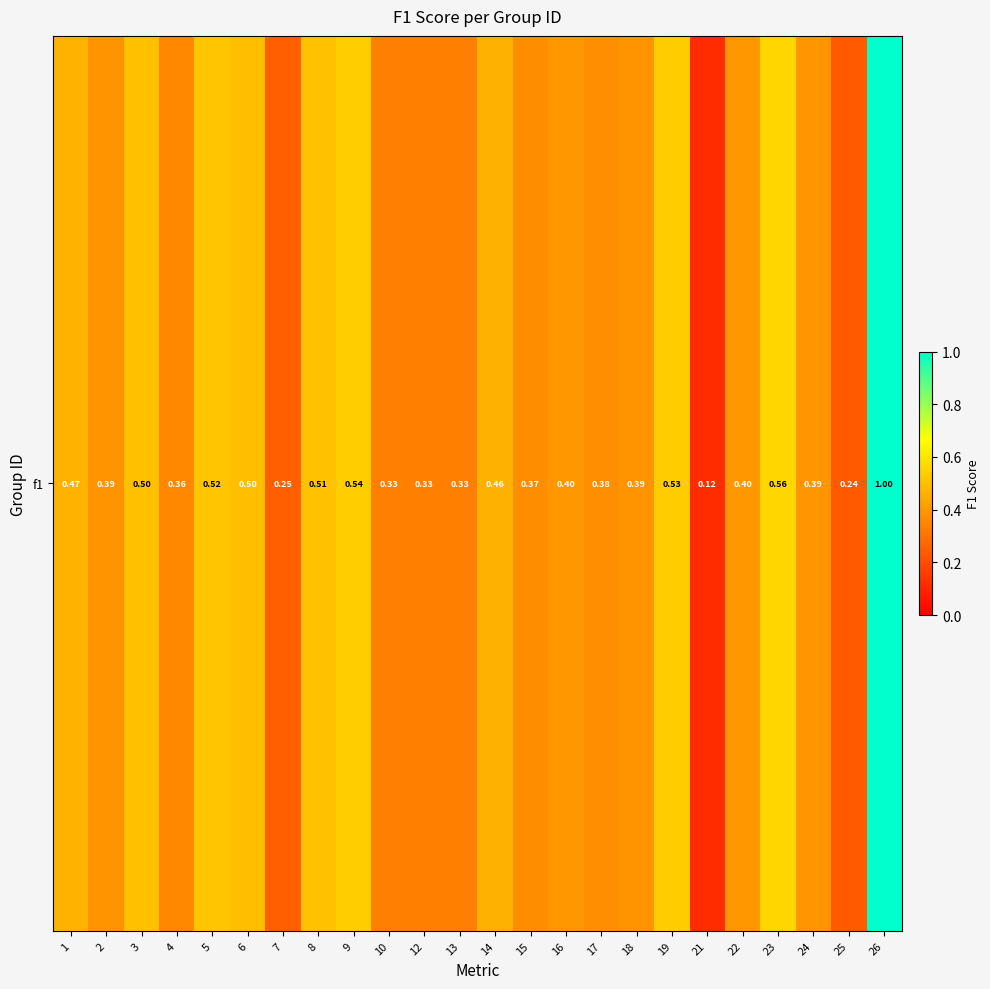

What is the smallest value displayed?

0.1